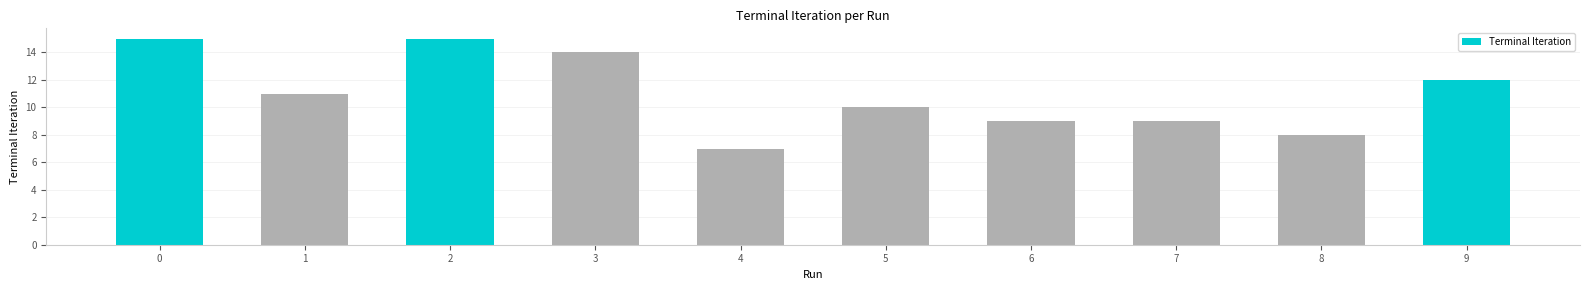

Does the chart contain stacked bars?

No